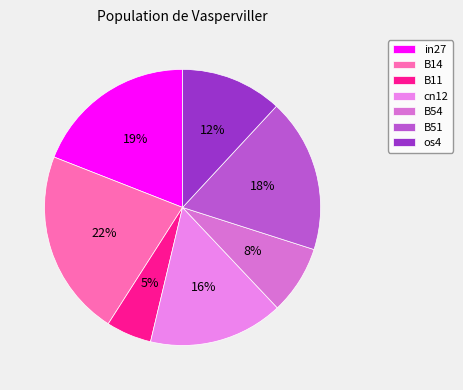

To the nearest percent, what is the difference between the cn12 and os4 slice percentages?

4%